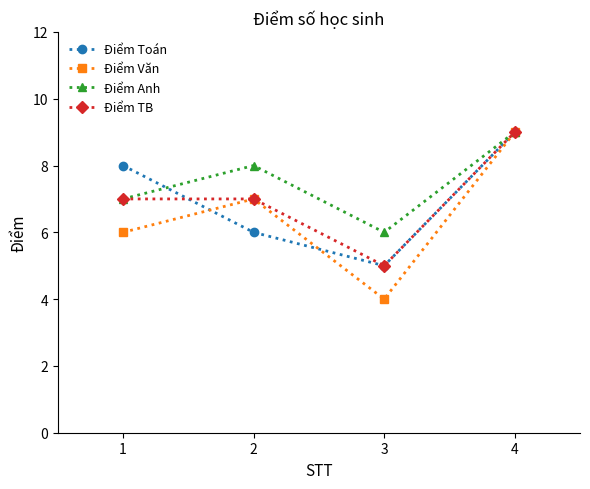

Reading left to right, what are all the values shown in this chart?

Điểm Toán: 8	6	5	9
Điểm Văn: 6	7	4	9
Điểm Anh: 7	8	6	9
Điểm TB: 7	7	5	9